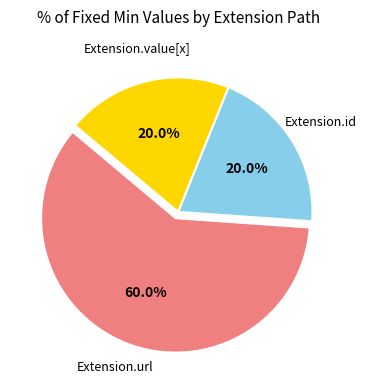

Count the number of slices in the pie.

3